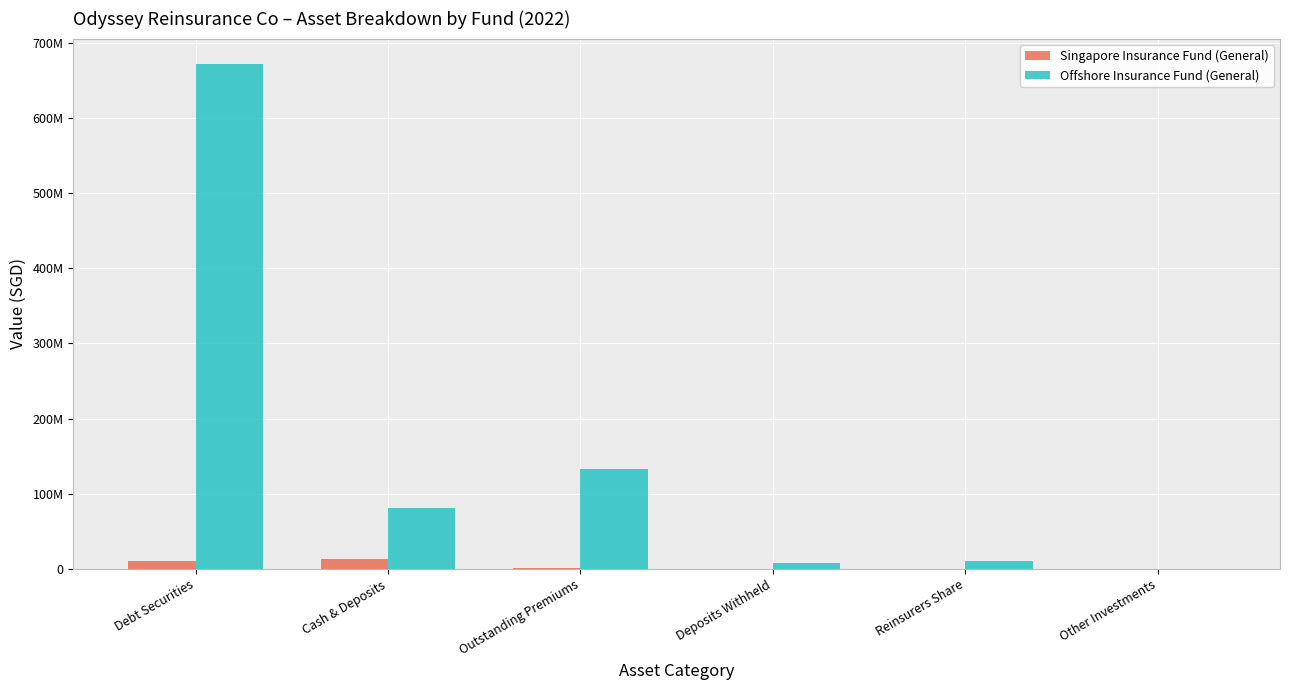

Are the bars horizontal?

No